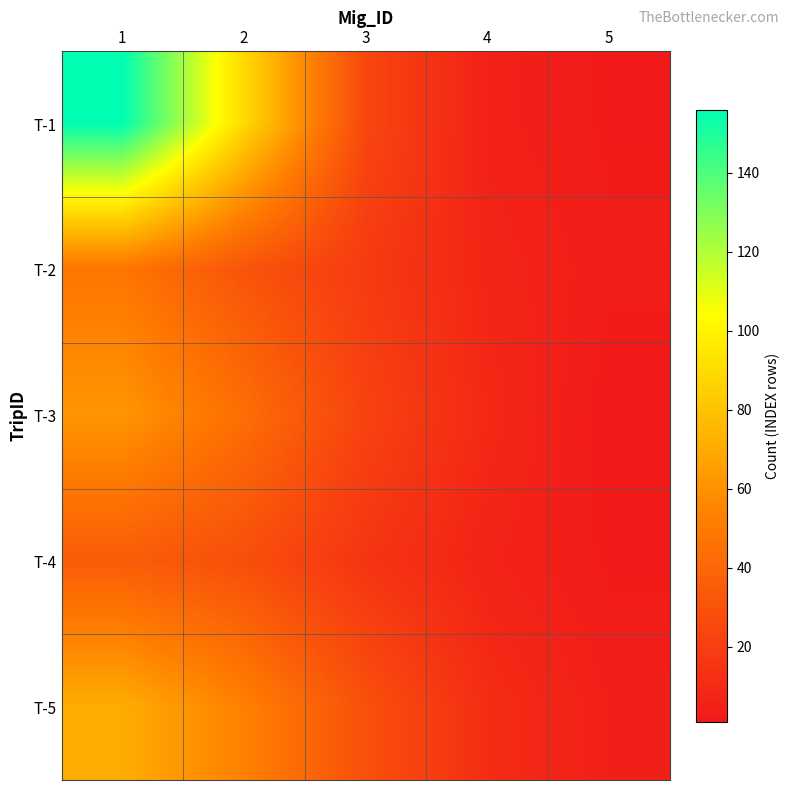

Which series has the largest total across all categories?

T-1